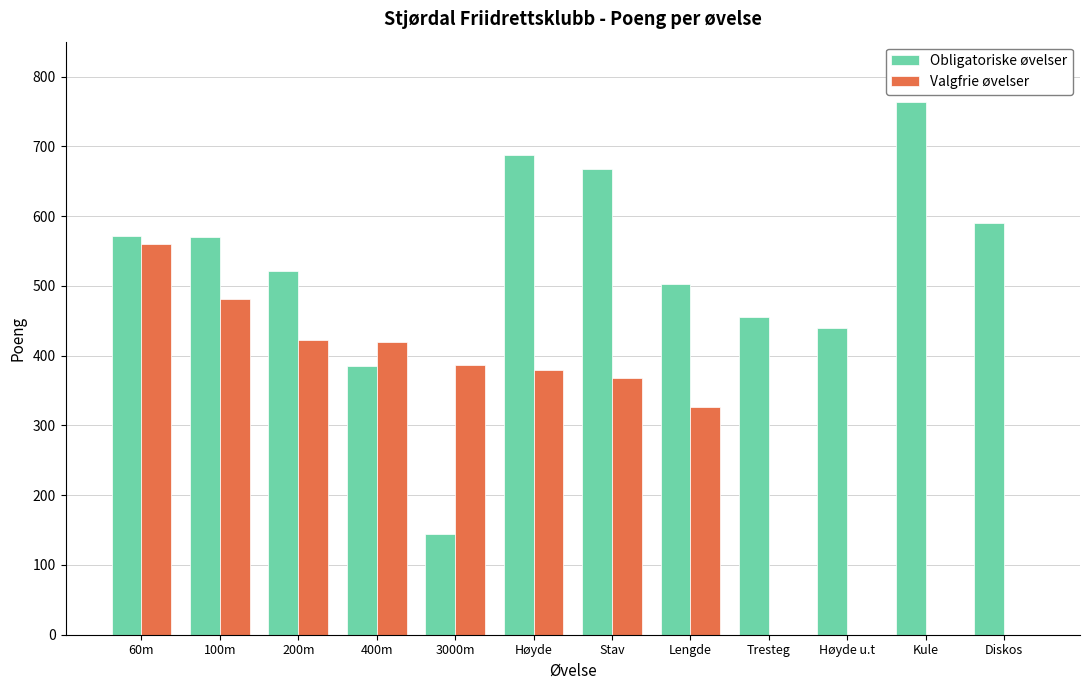

At which label is Valgfrie øvelser closest to 280?

Lengde